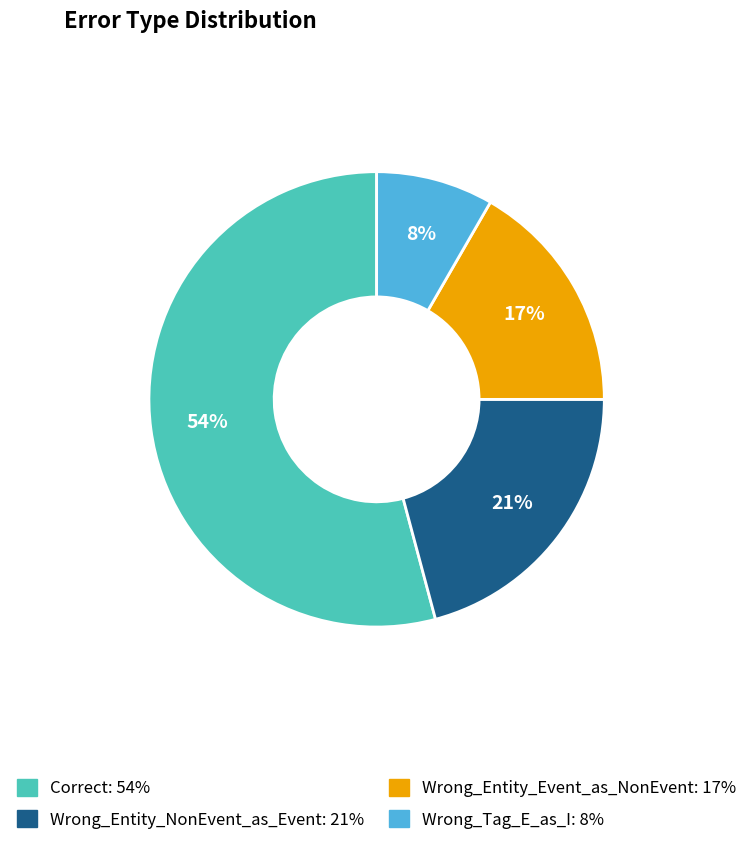

To the nearest percent, what is the average slice percentage?

25%